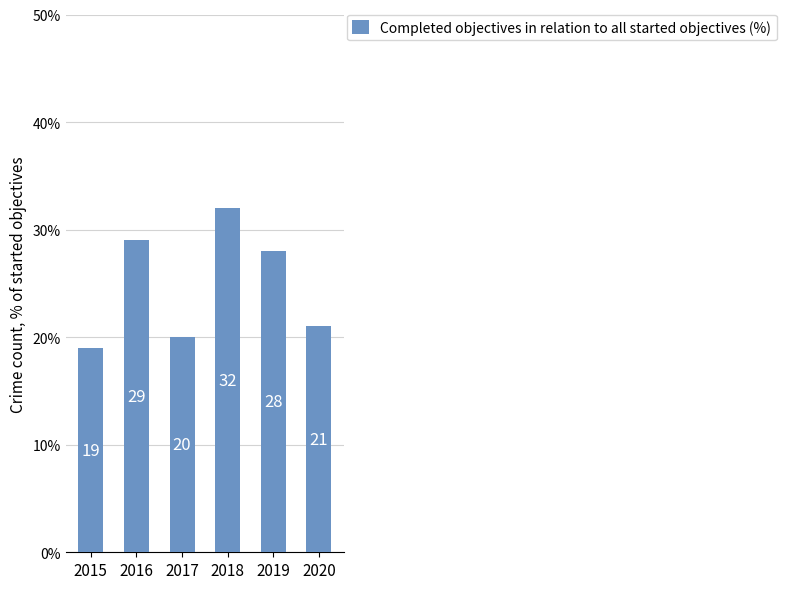

What is the average value?

25